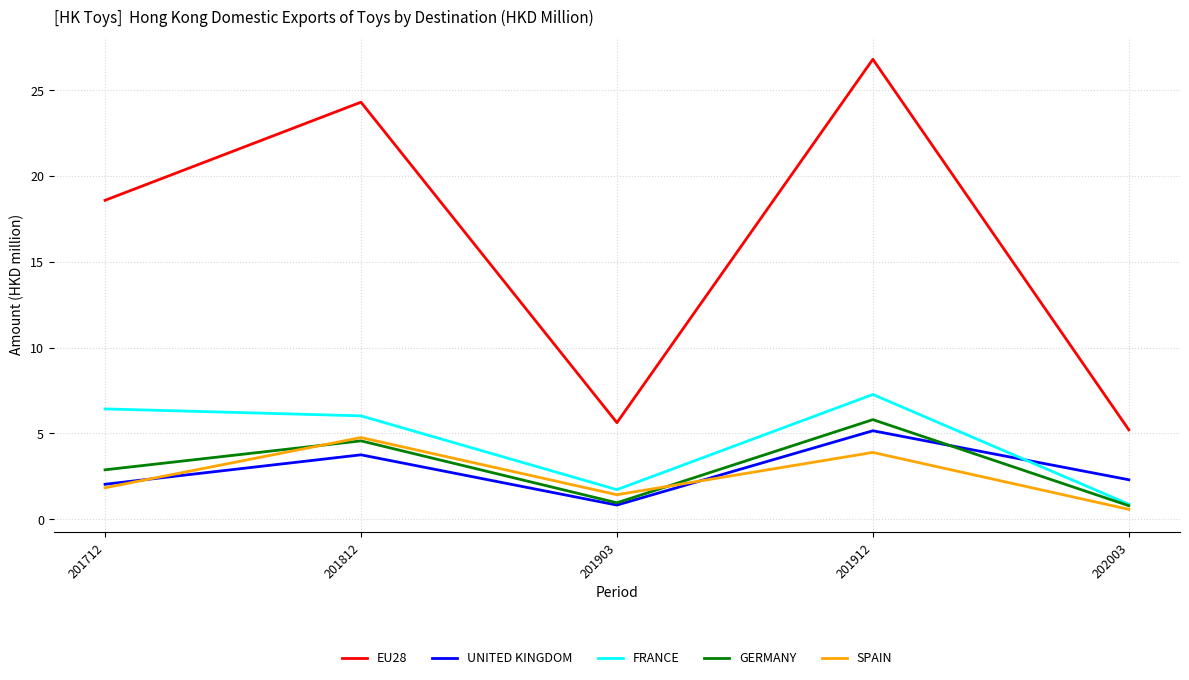

Between 201812 and 202003, which series saw the biggest shift?

EU28